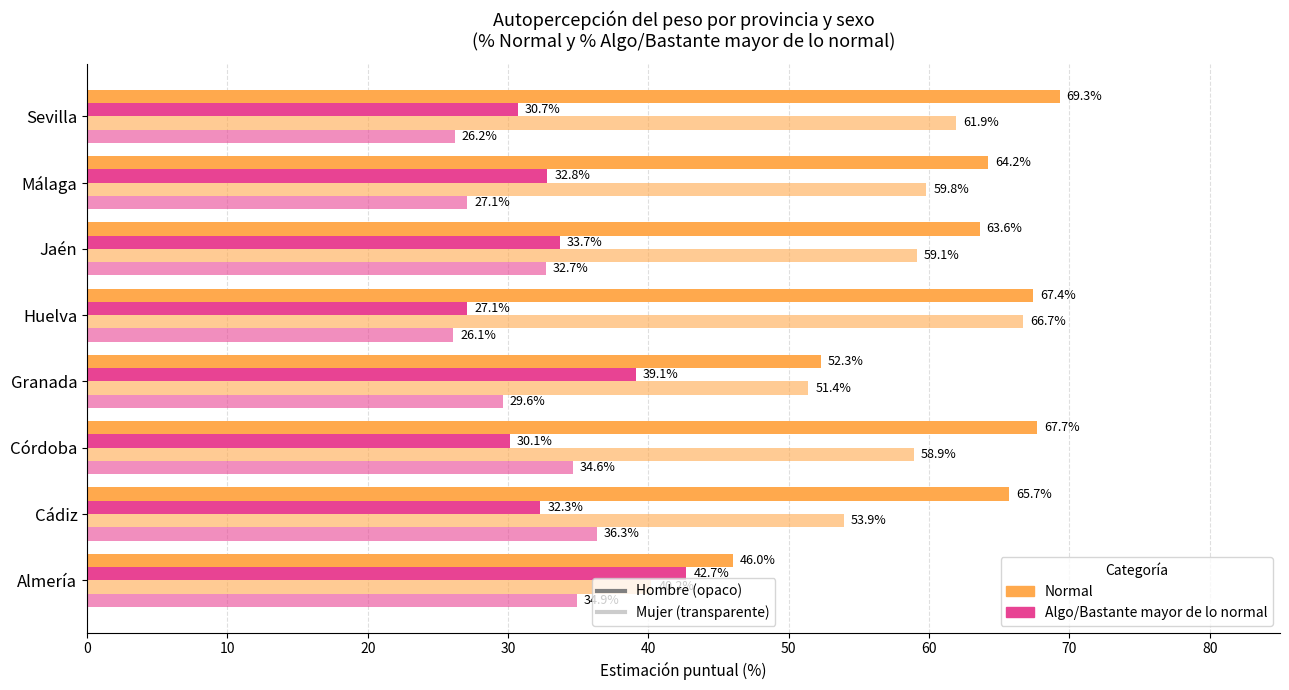

How many categories are shown in the chart?

8